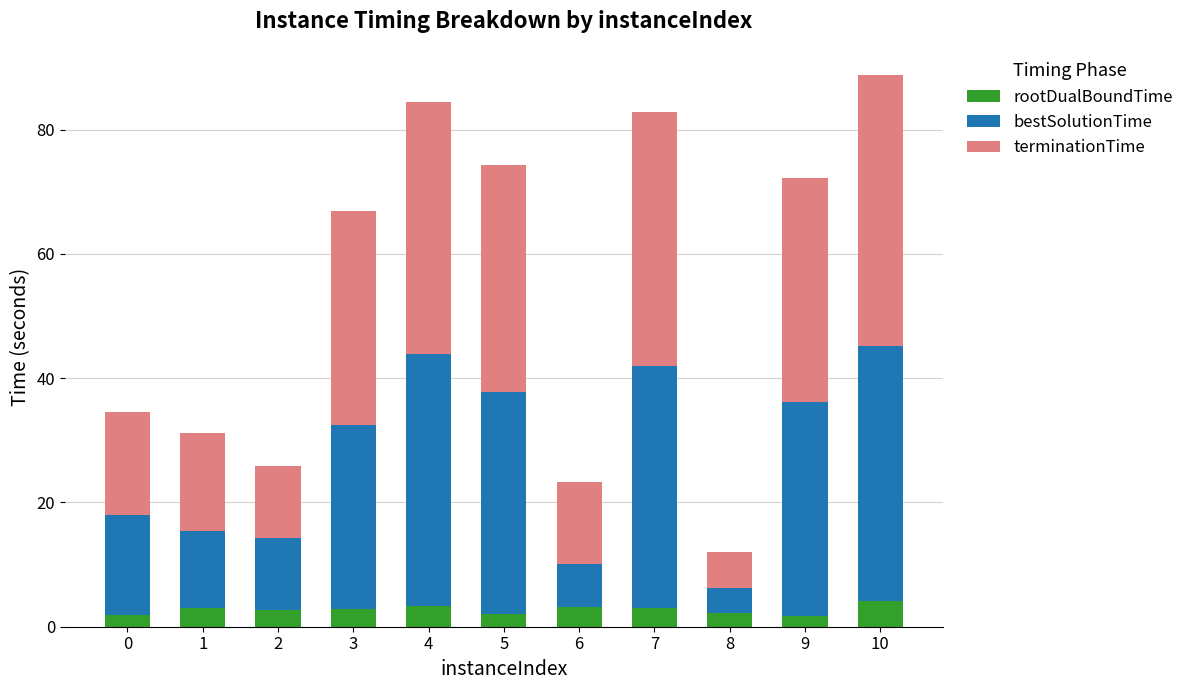

Is it true that rootDualBoundTime equals 0.9 at 10?

False